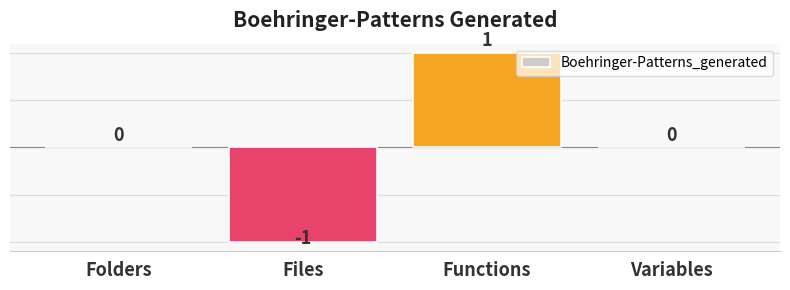

True or false: the data shows 0 at Variables.

True